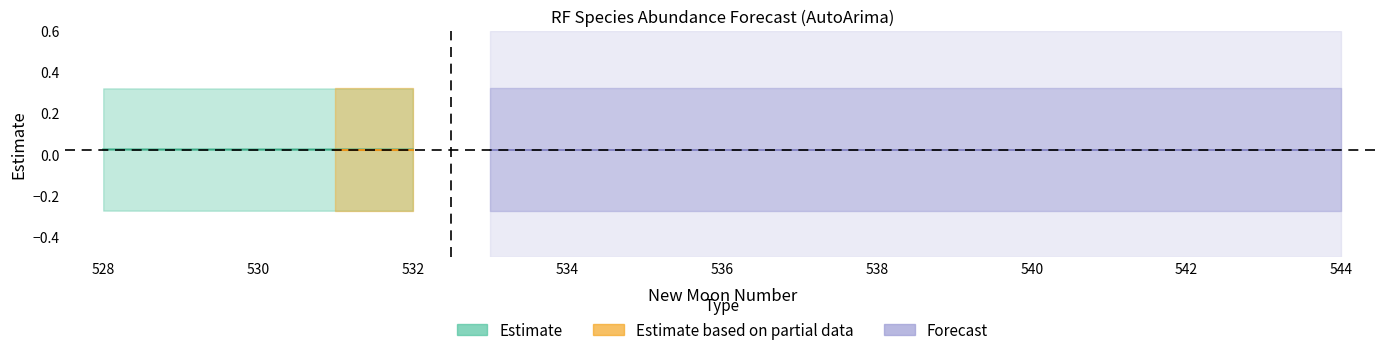

What is the minimum value shown in the chart?

-0.3